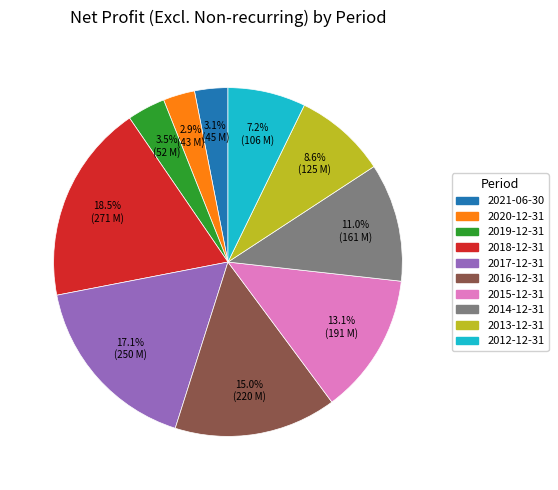

Is there a majority slice in this chart?

No